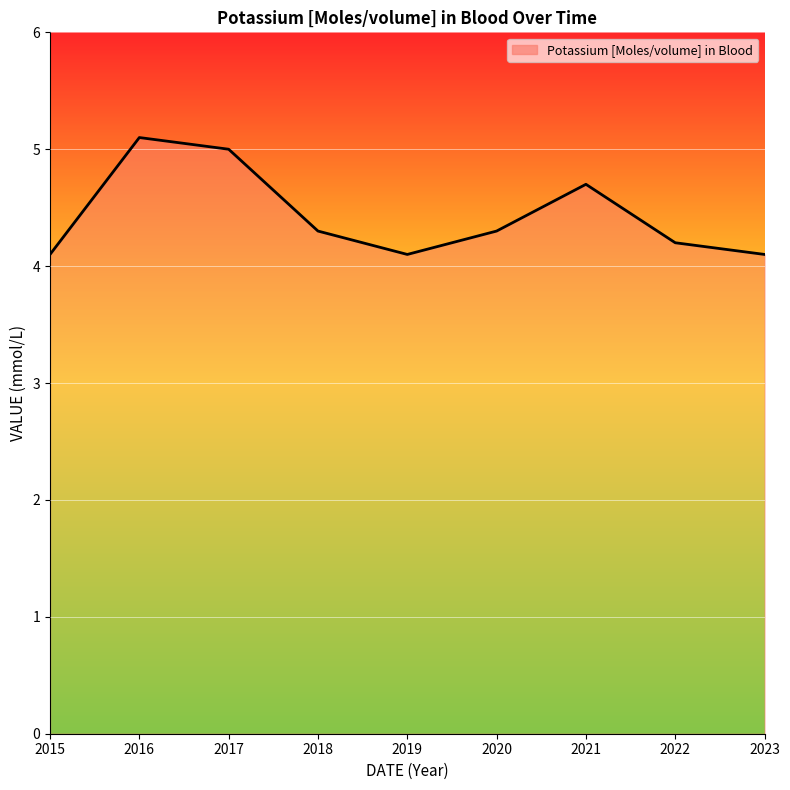

What is the sum of the values at 2015 and 2019?

8.2